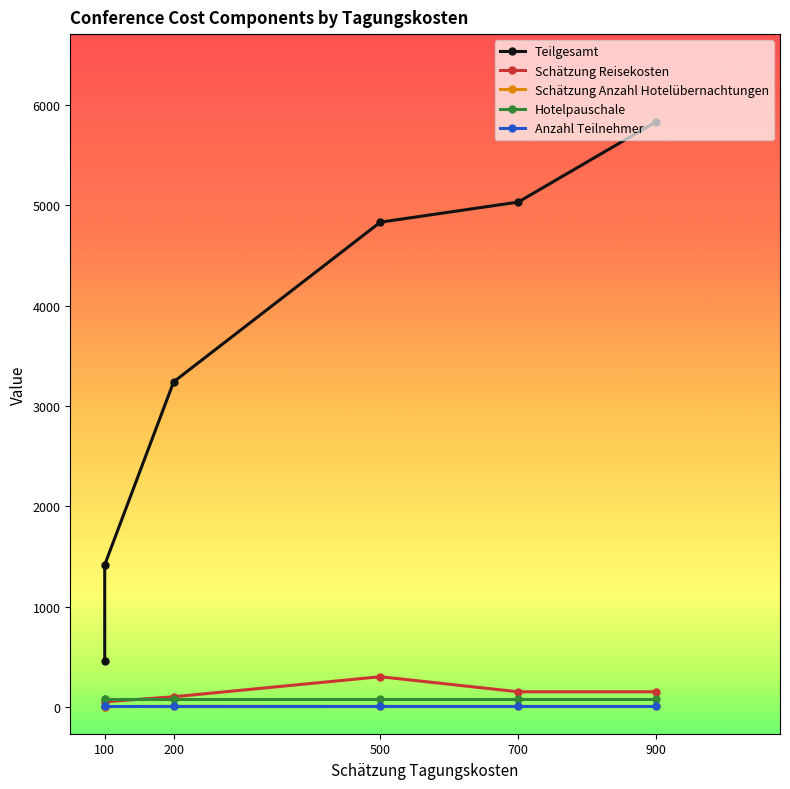

Is the value of Teilgesamt at Open education conference greater than the value of Schätzung Anzahl Hotelübernachtungen at Open education conference?

Yes